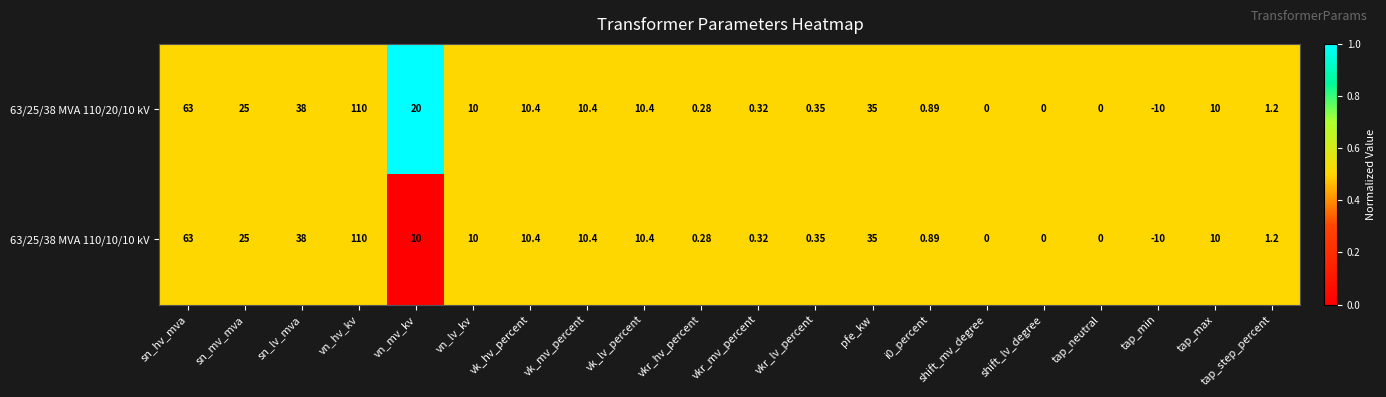

At which label does 63/25/38 MVA 110/20/10 kV reach its peak?

vn_hv_kv